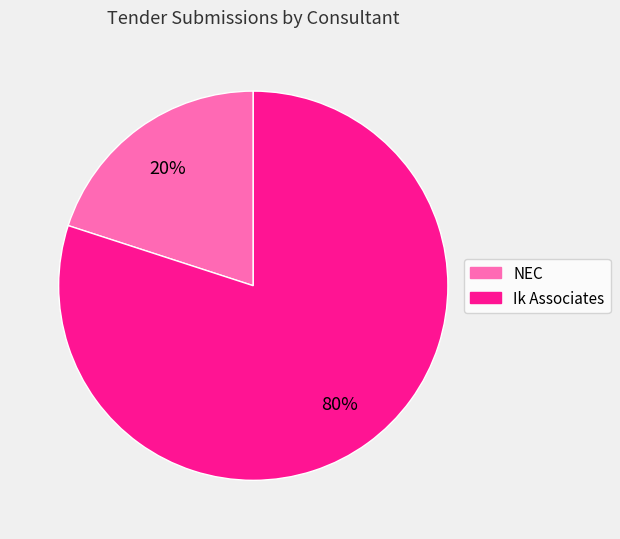

Is the sum of NEC and Ik Associates greater than half?

Yes